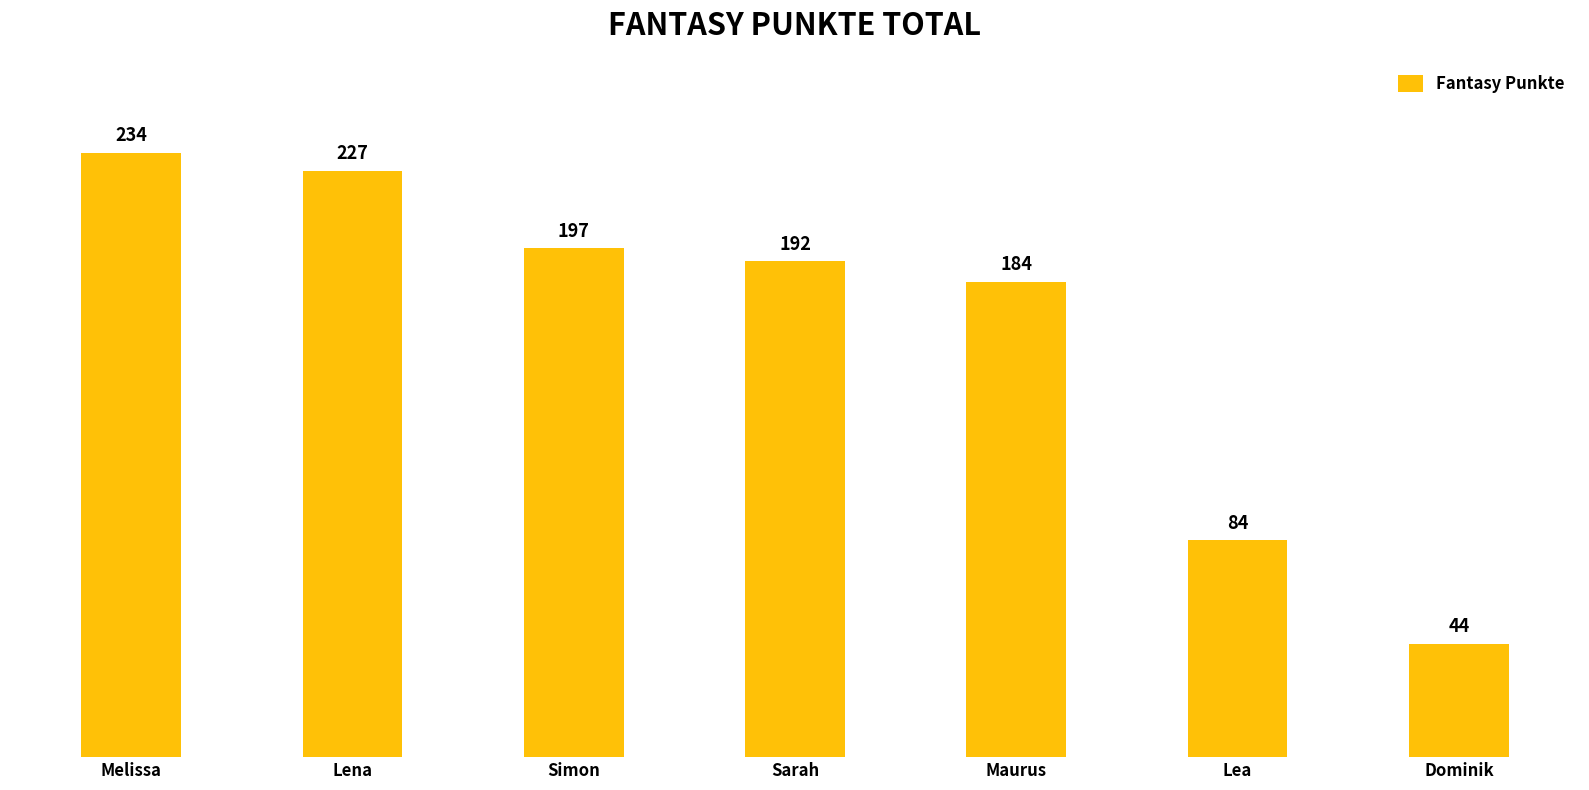

Reading left to right, transcribe all the data shown in this chart.

Melissa=234	Lena=227	Simon=197	Sarah=192	Maurus=184	Lea=84	Dominik=44